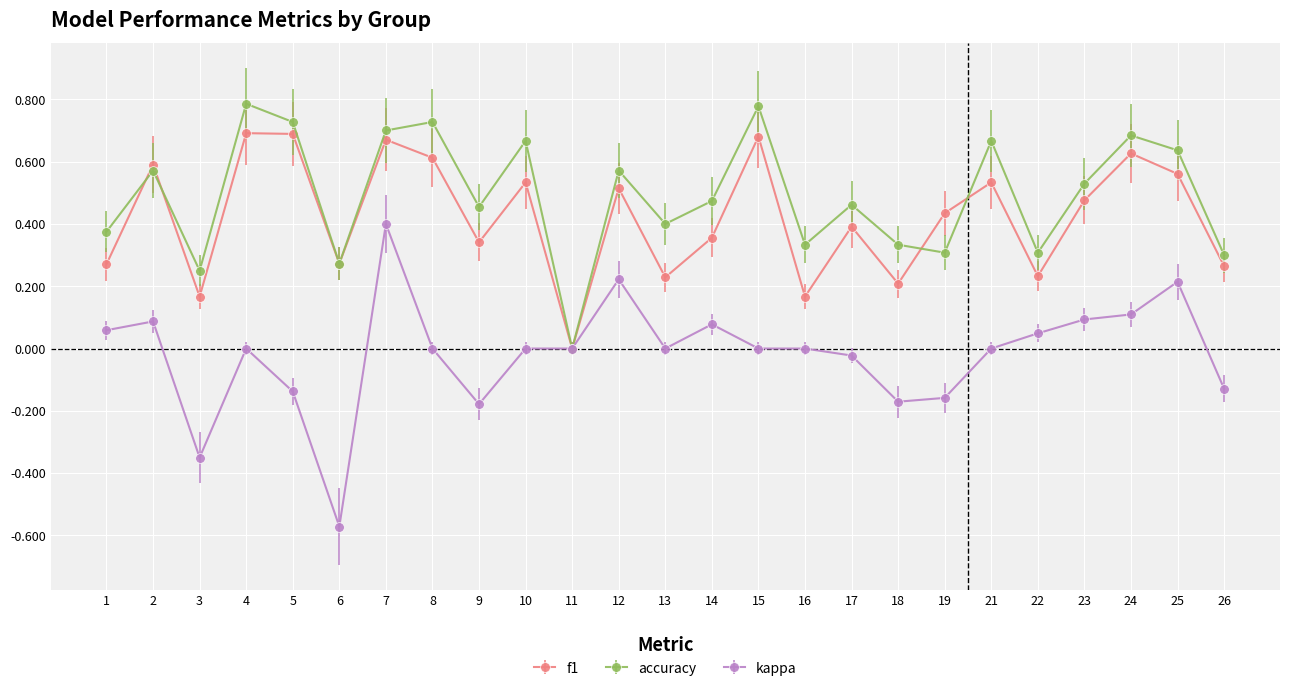

Where is the first local minimum for accuracy?

3